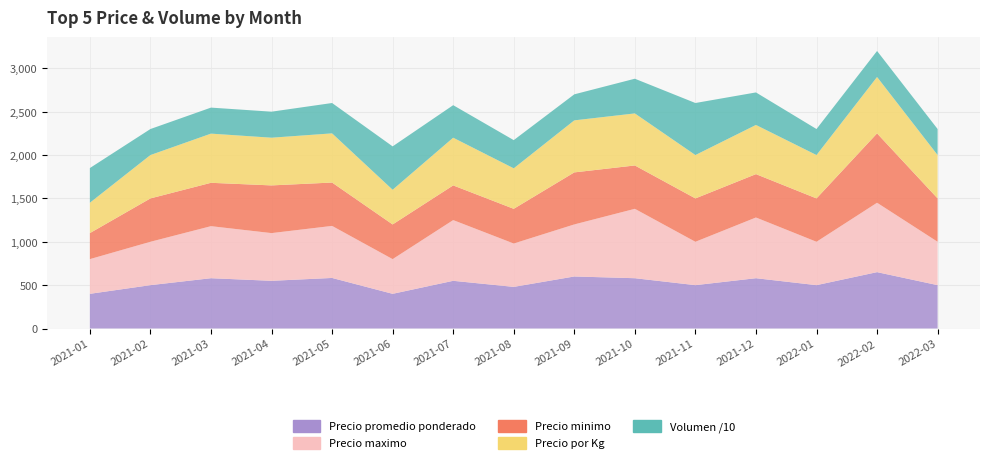

Reading left to right, transcribe all the data shown in this chart.

Precio promedio ponderado: 400	500	580	550	583	400	550	480	600	580	500	580	500	650	500
Precio maximo: 400	500	600	550	600	400	700	500	600	800	500	700	500	800	500
Precio minimo: 300	500	500	550	500	400	400	400	600	500	500	500	500	800	500
Volumen: 4000	3000	3000	3000	3500	5000	3750	3250	3000	4000	6000	3750	3000	3000	3000
Precio por Kg: 350	500	567	550	567	400	550	467	600	600	500	567	500	650	500